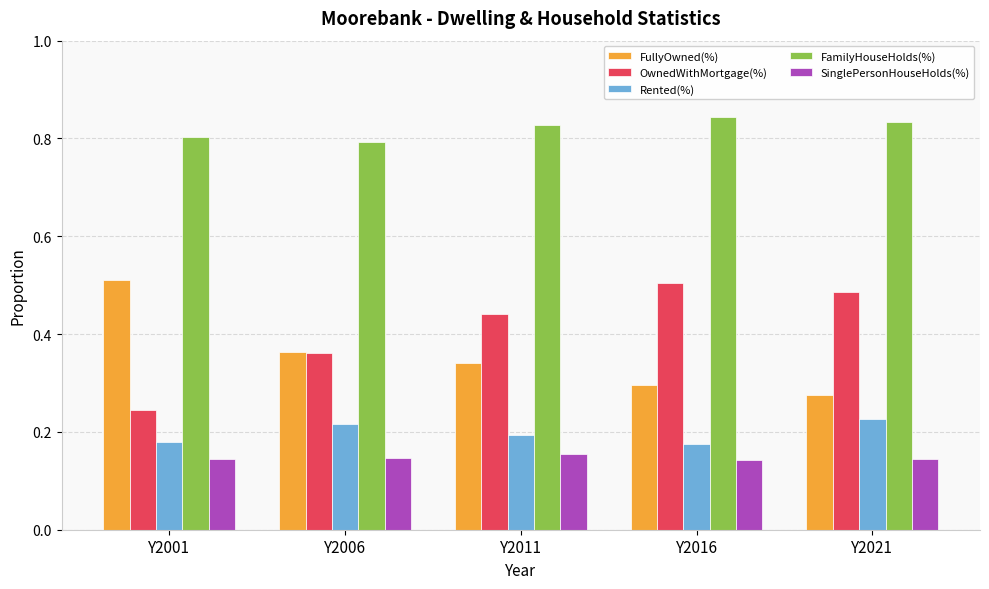

Rank the categories by OwnedWithMortgage(%) value from highest to lowest.

Y2016, Y2021, Y2011, Y2006, Y2001